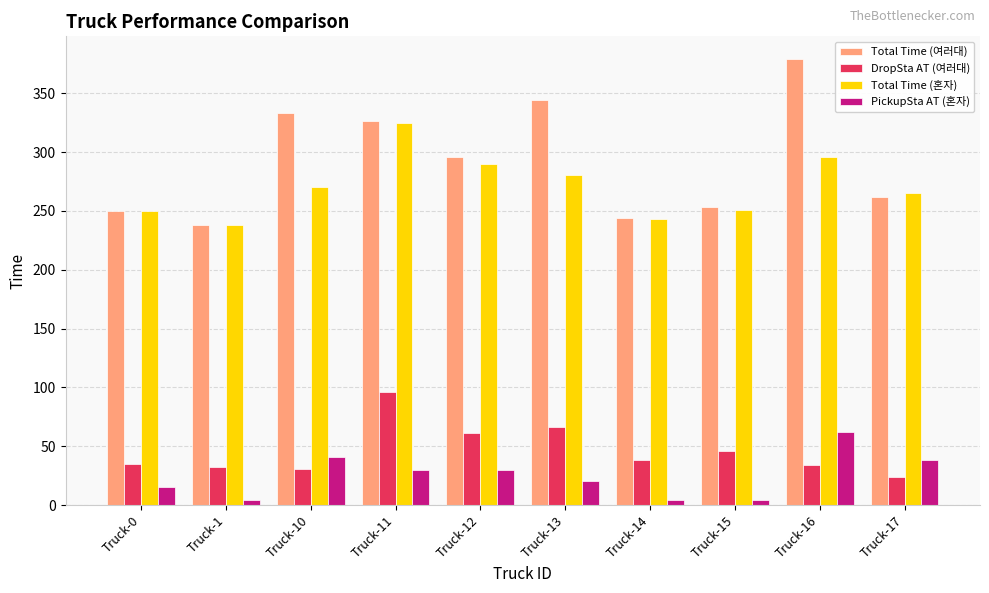

What is the approximate value of DropSta AT (여러대) at Truck-11?

96.4